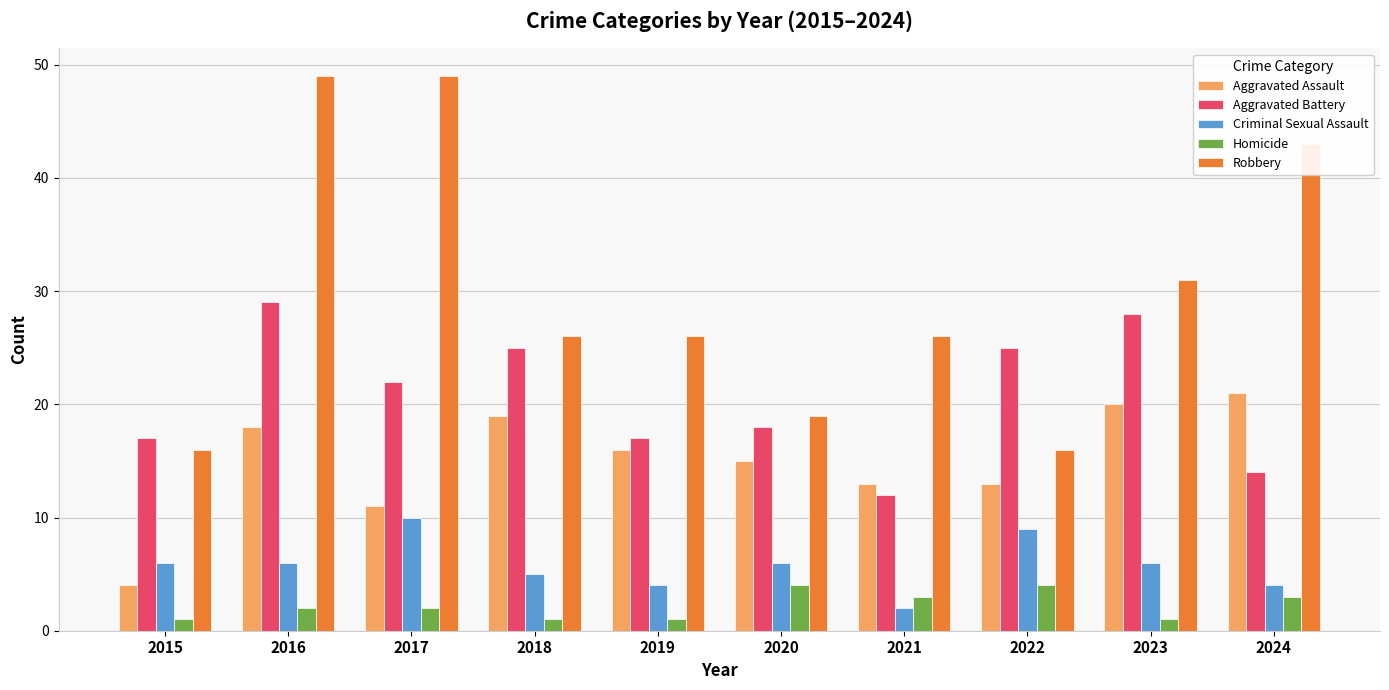

True or false: Robbery has a value of 11 at 2018.

False